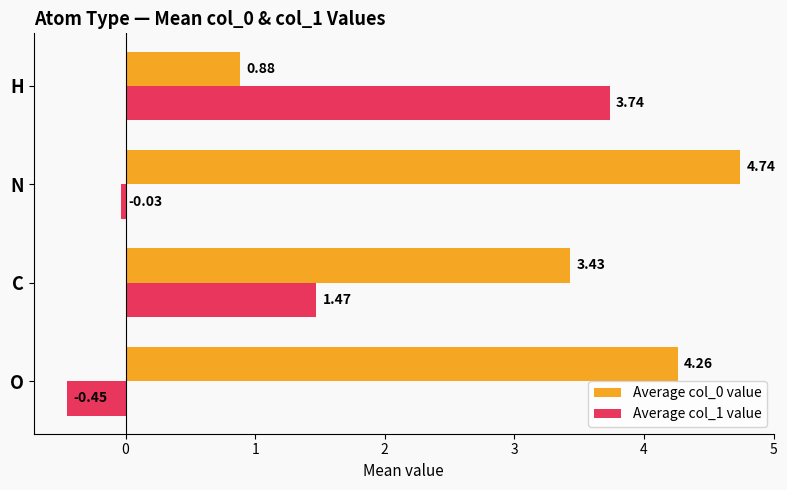

How many values in the Average col_0 value series exceed 4?

2